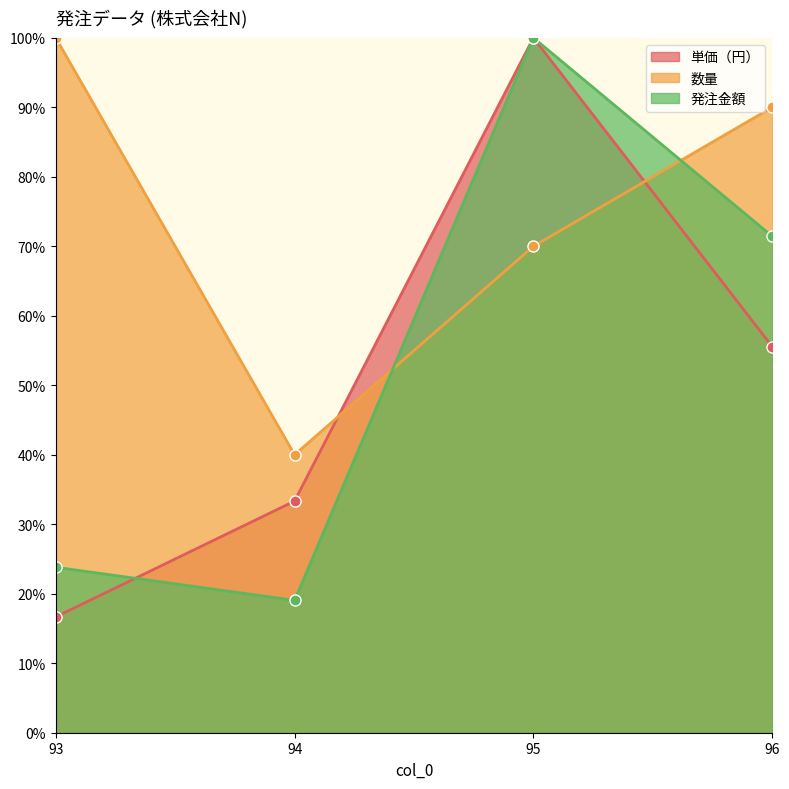

Which has a higher value, 94 or 95?

95